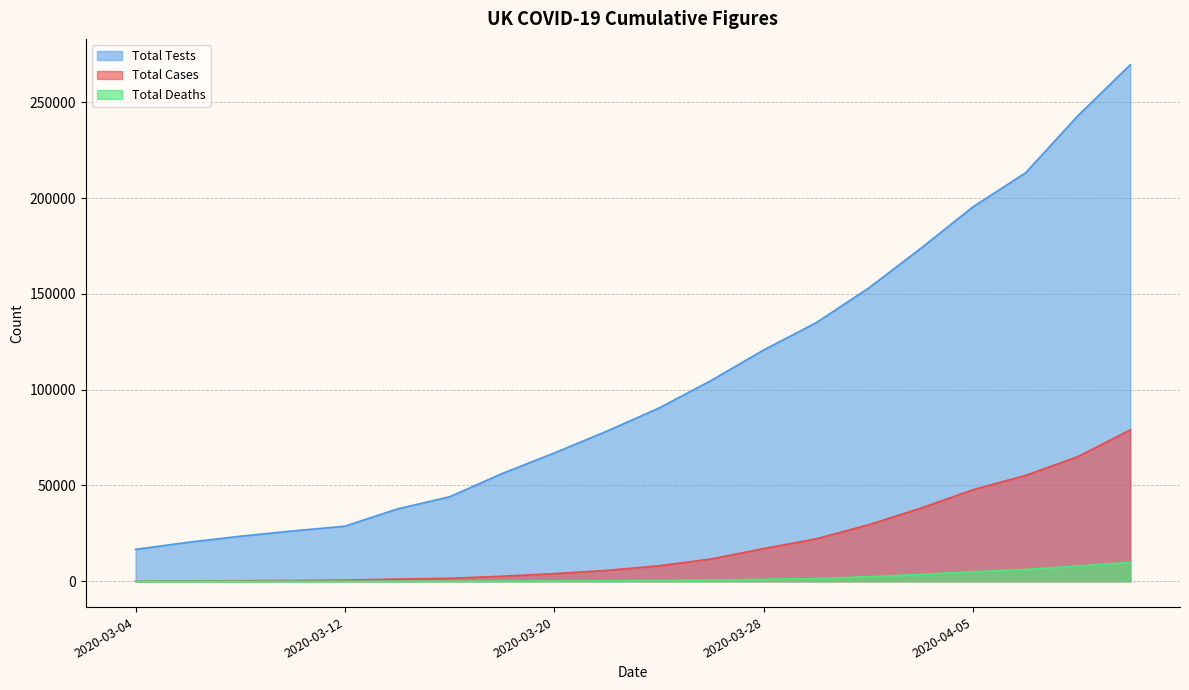

List the series in order of their overall mean, highest first.

Total Tests, Total Cases, Total Deaths